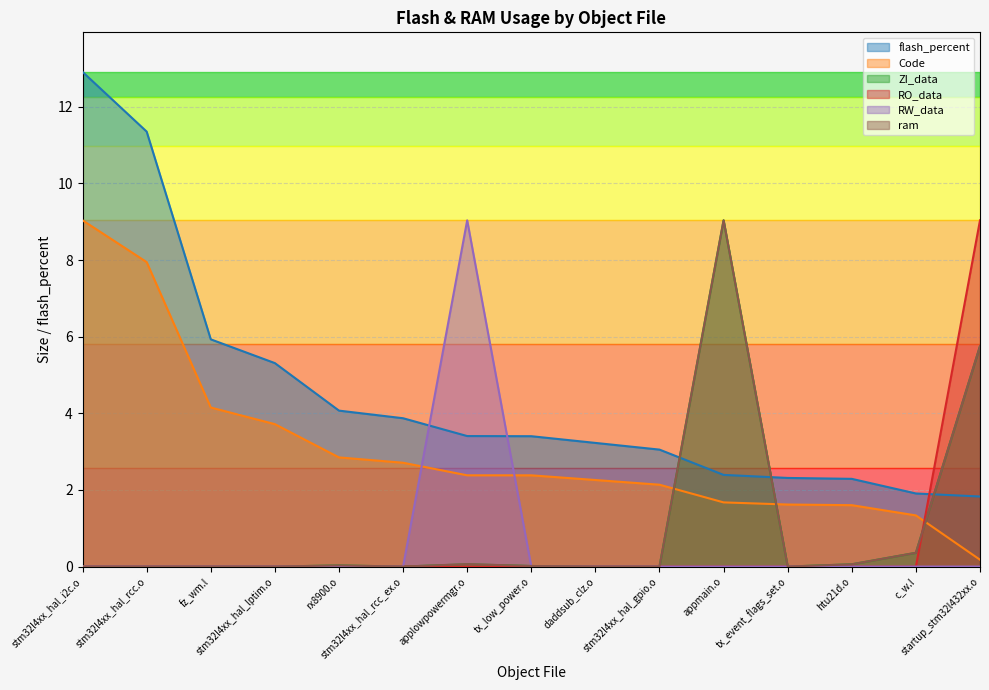

What is the spread (max minus min) of values at stm32l4xx_hal_gpio.o?

3.1